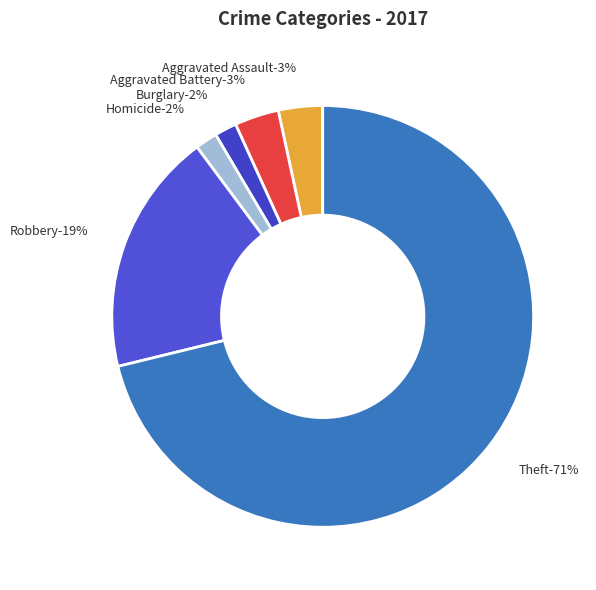

What is the majority slice?

Theft